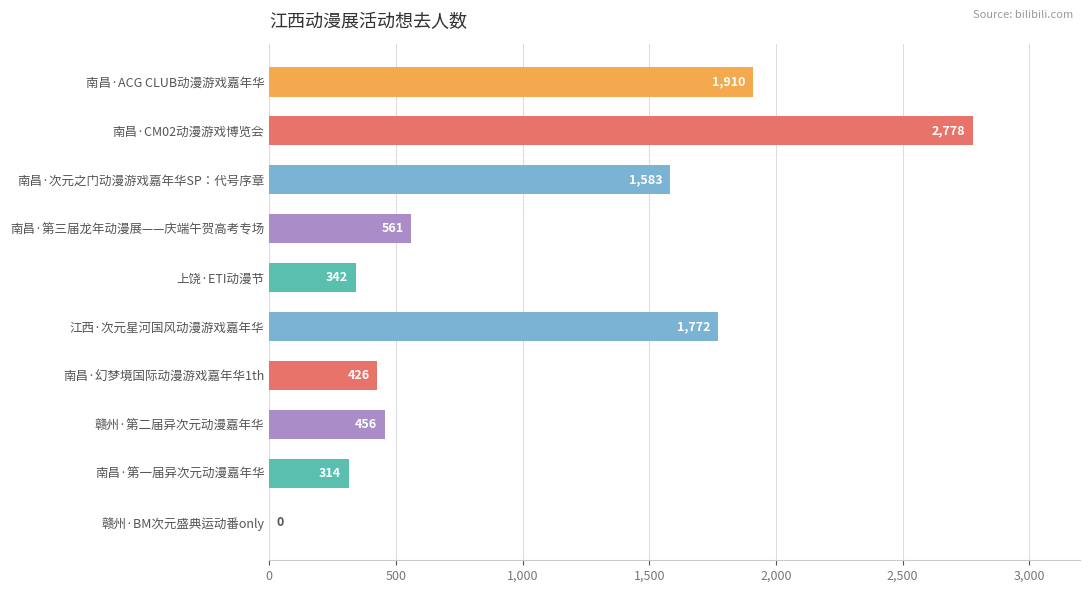

What is the change in value from 南昌·次元之门动漫游戏嘉年华SP：代号序章 to 上饶·ETI动漫节?

-1241